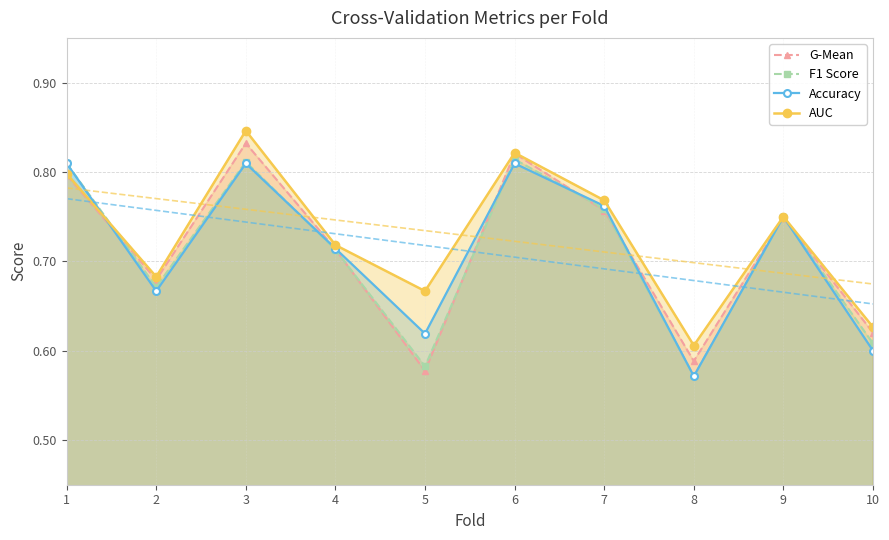

What is the greatest value displayed?

0.8